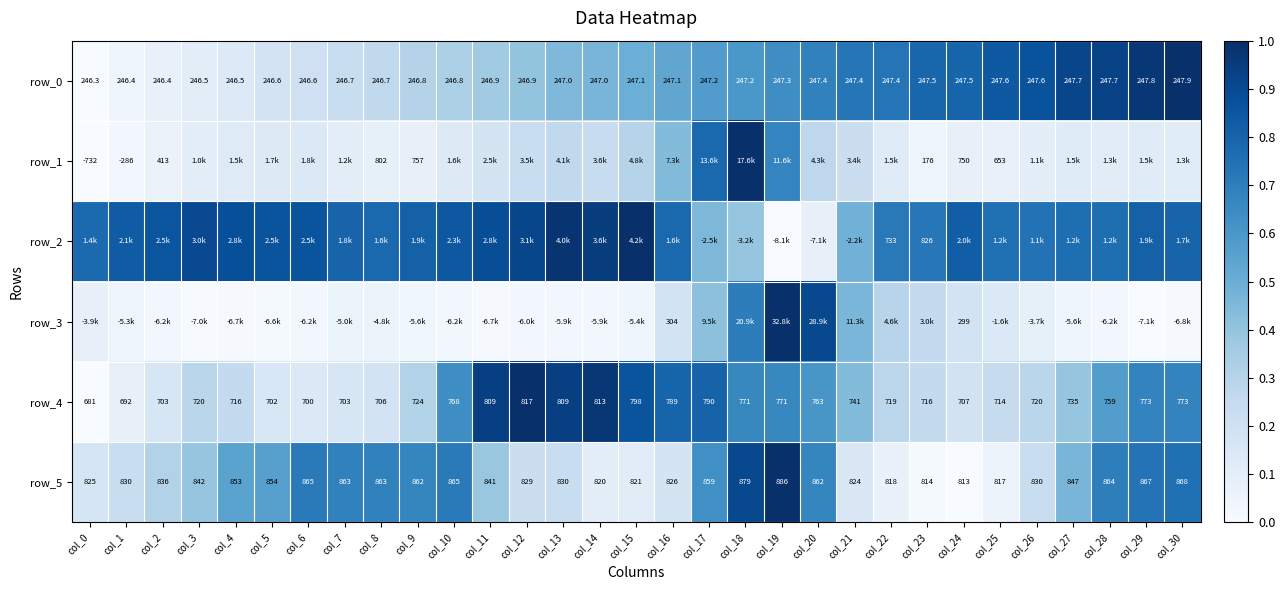

How many data points in row_5 are less than 842?

15